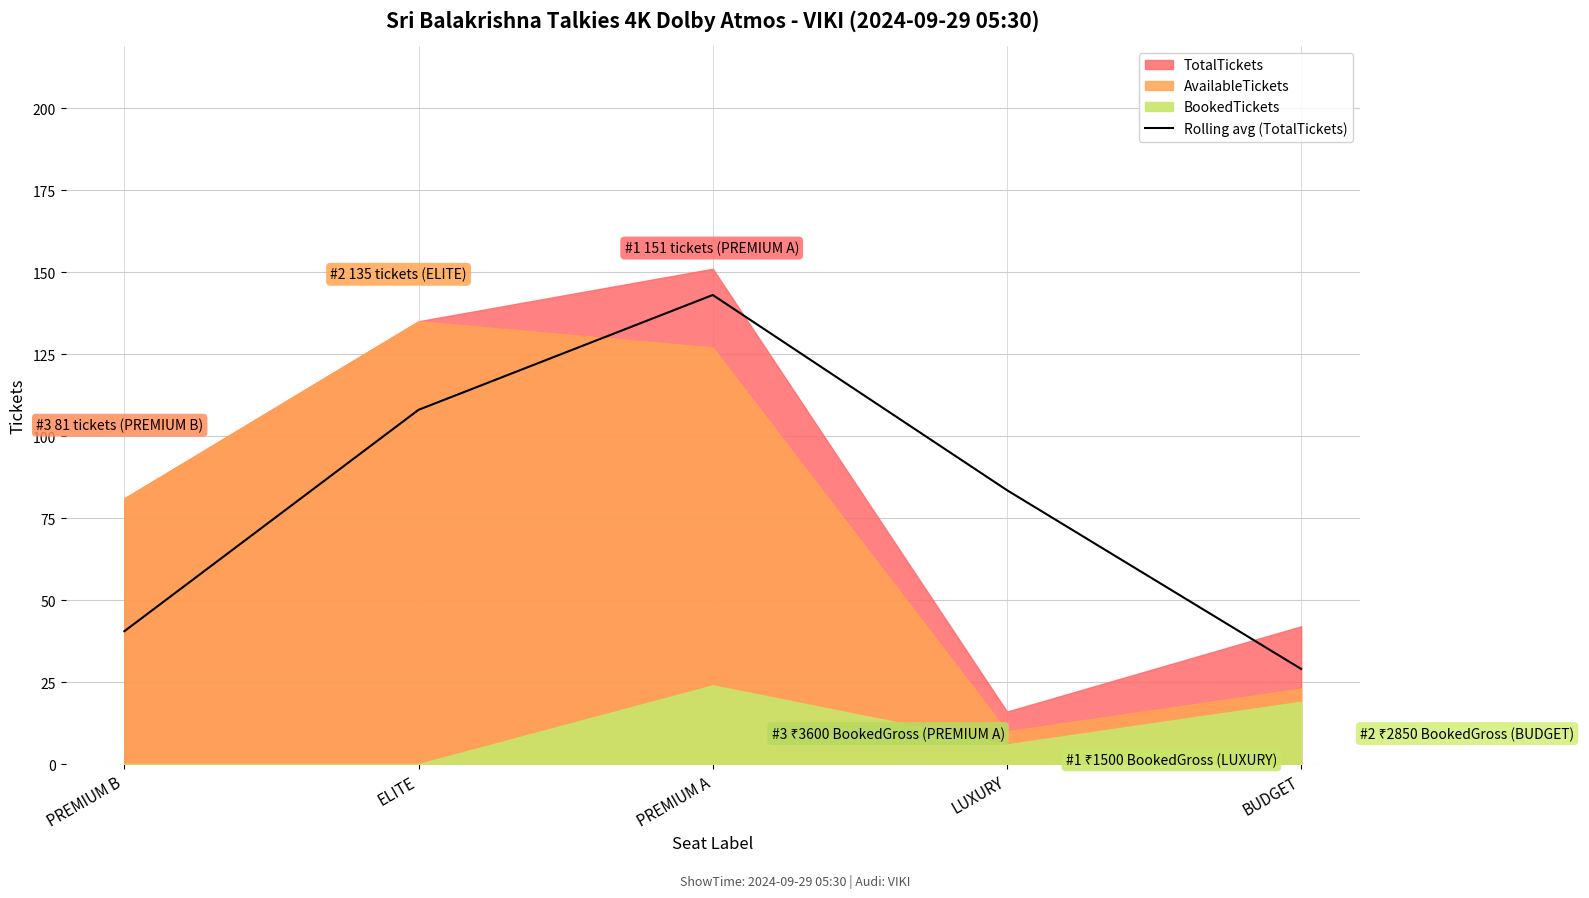

Rank the categories by Rolling avg (TotalTickets) value from highest to lowest.

PREMIUM A, ELITE, LUXURY, PREMIUM B, BUDGET